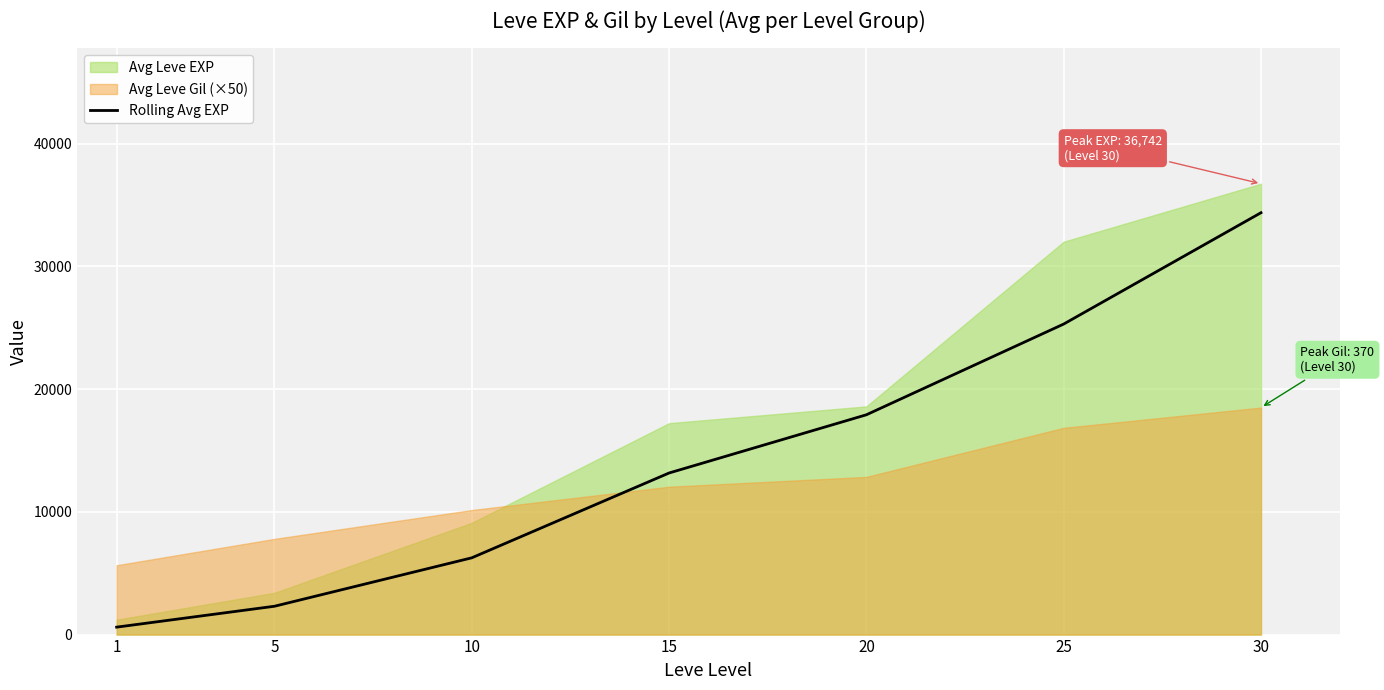

Is it true that the value at 25 is 25306.5?

True